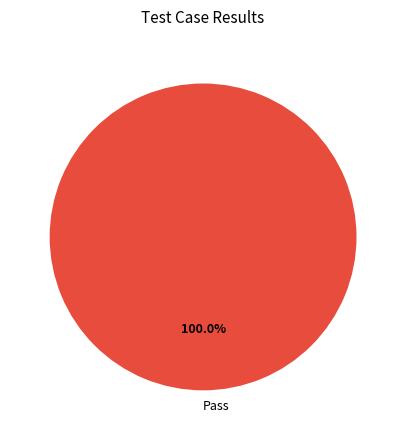

Count the number of slices in the pie.

1